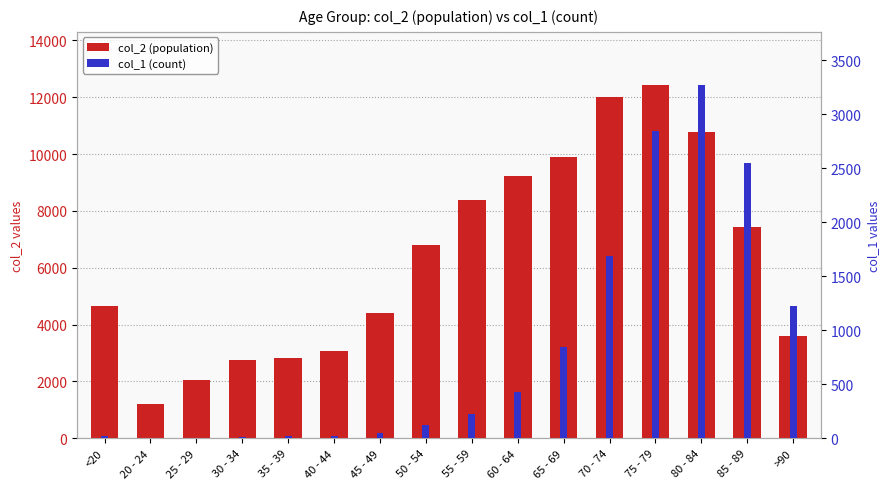

Which series changed the most between <20 and 25 - 29?

col_2 (population)